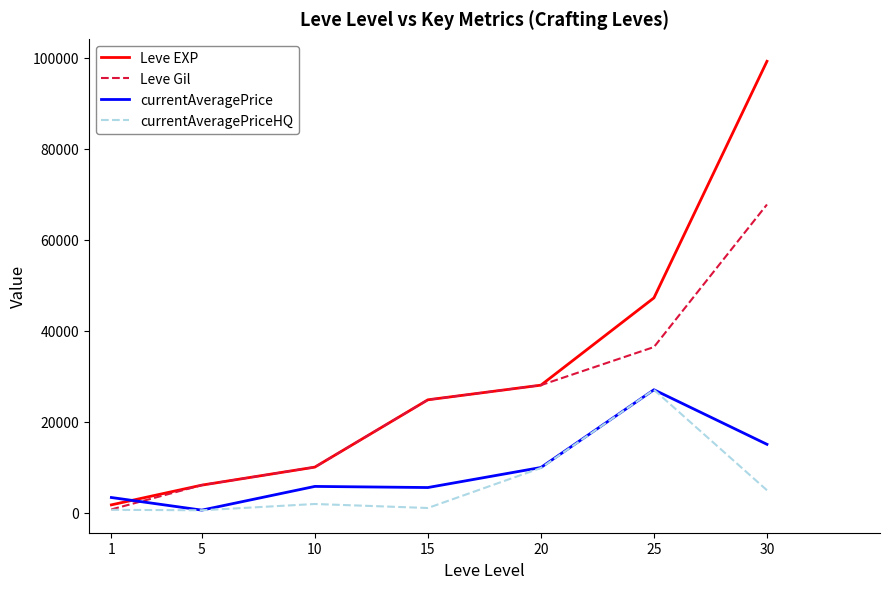

What is the sum of the Leve EXP values at 1 and 30?

100910